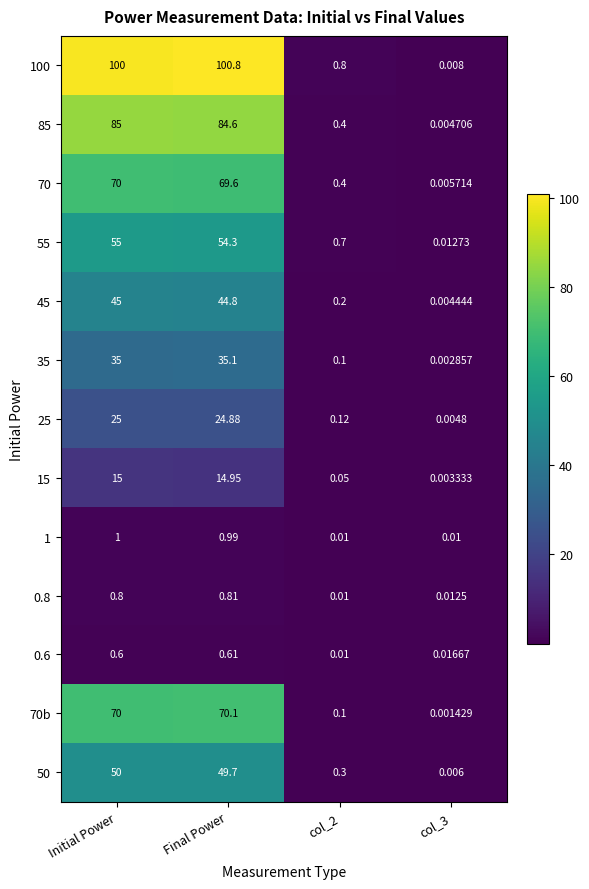

Where does the 25 series first go above 24?

Initial Power